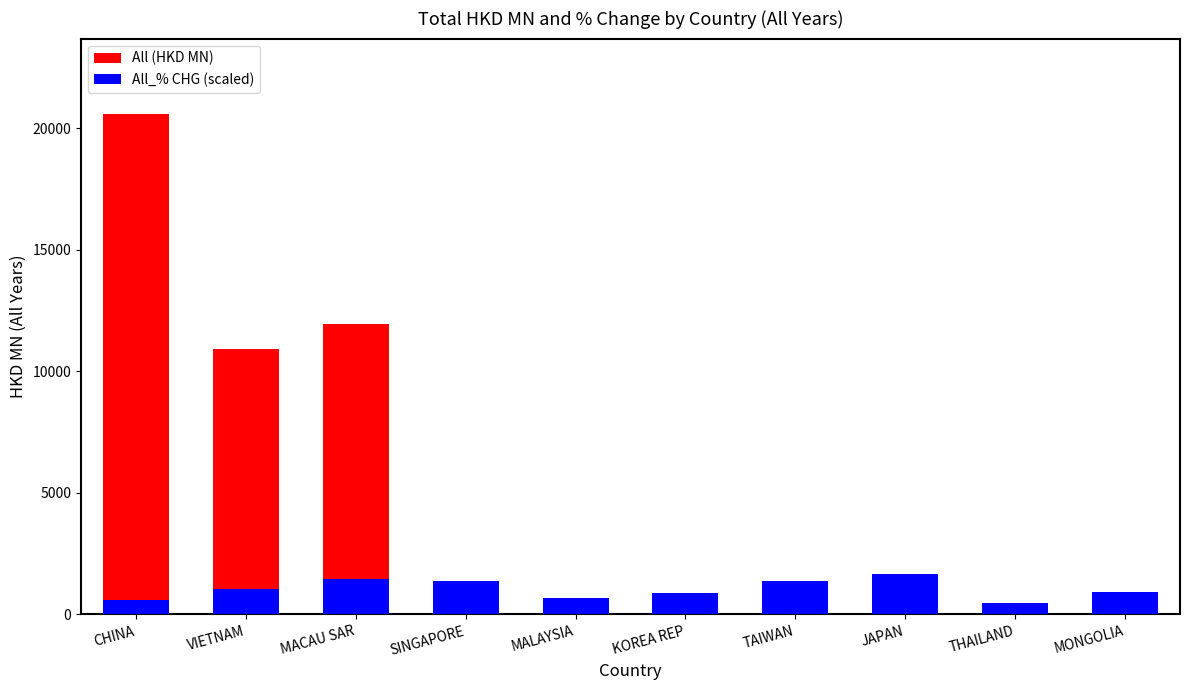

What is the label of the 10th bar from the left?

MONGOLIA